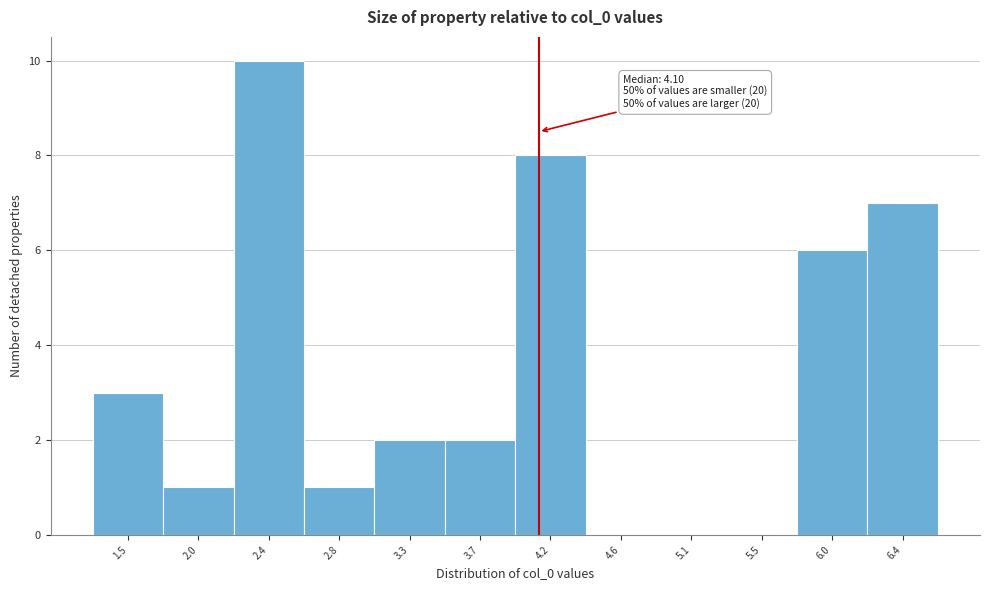

Over which range of the x-axis is the bar tallest?

2.20 to 2.60